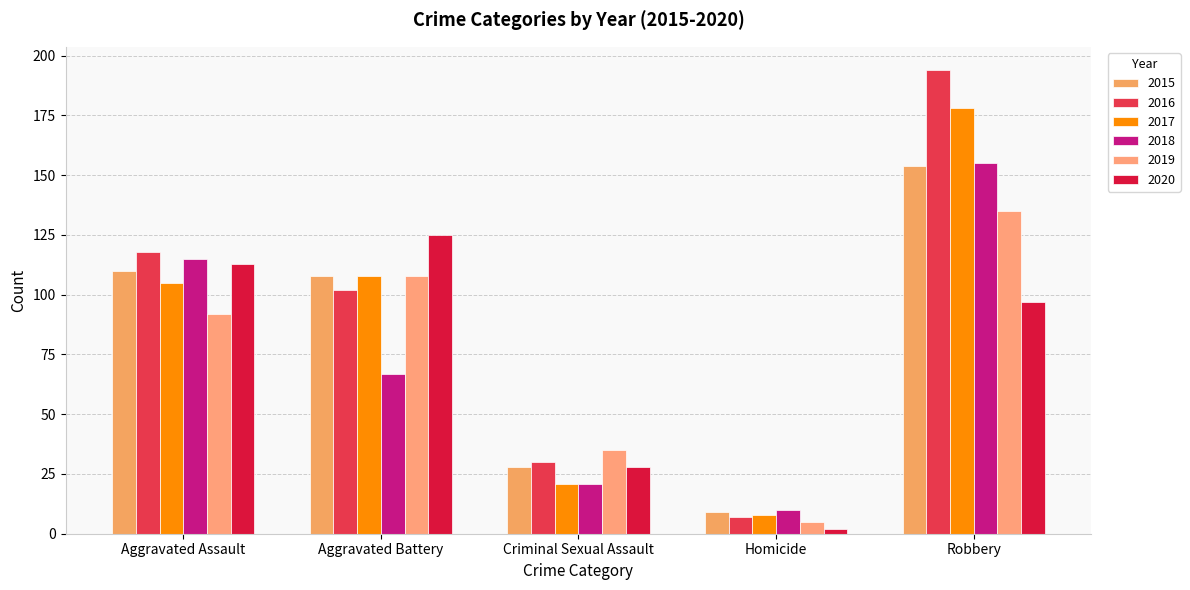

The 2015 series shows 108 at Aggravated Battery. True or false?

True